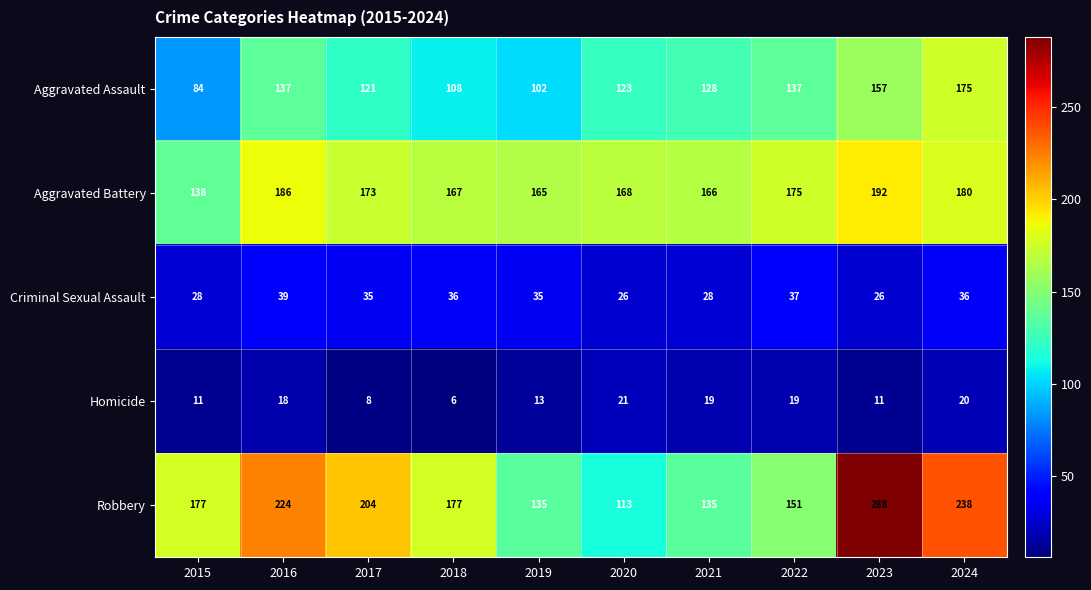

Where does the Criminal Sexual Assault series first go above 35?

2016